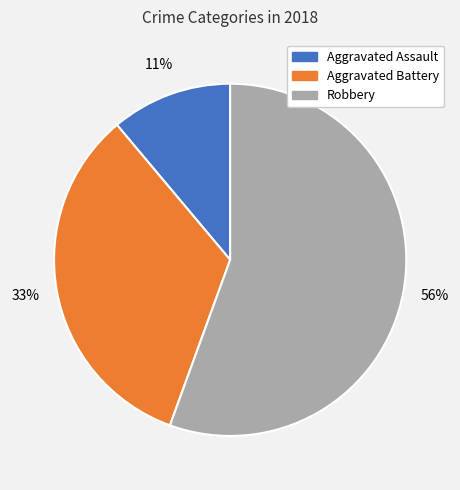

How many slices are in this pie chart?

3